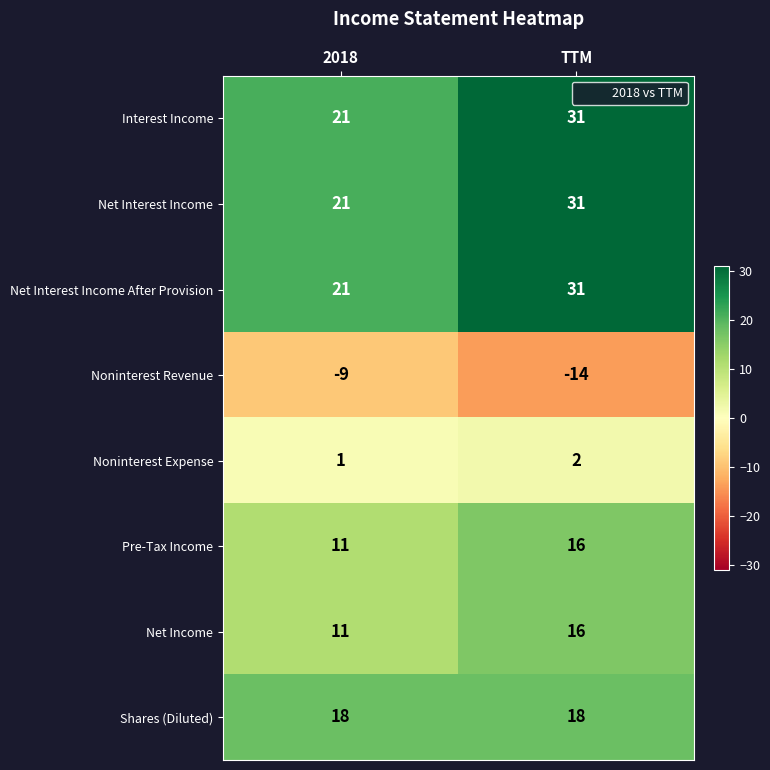

At which category is the sum across all series the highest?

TTM